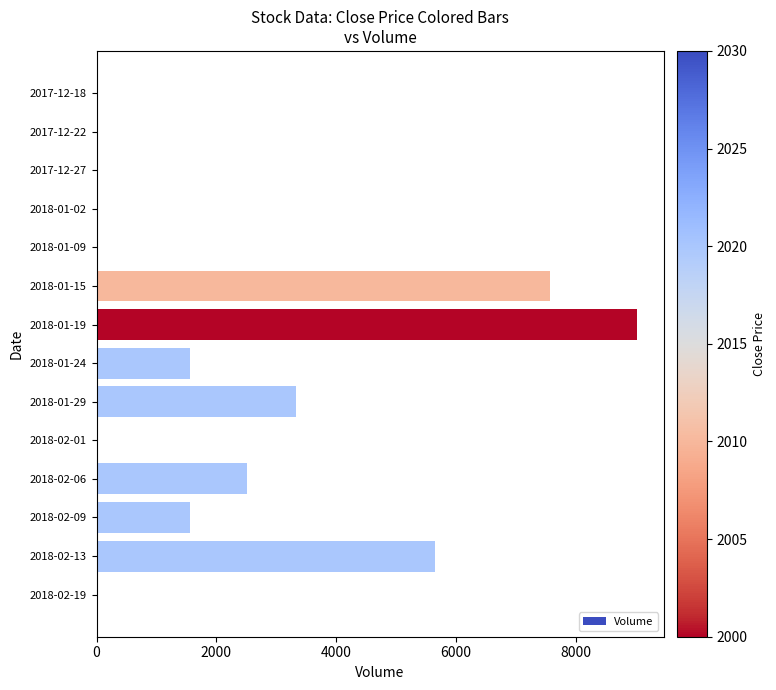

The value at 2018-01-15 is 2922. True or false?

False